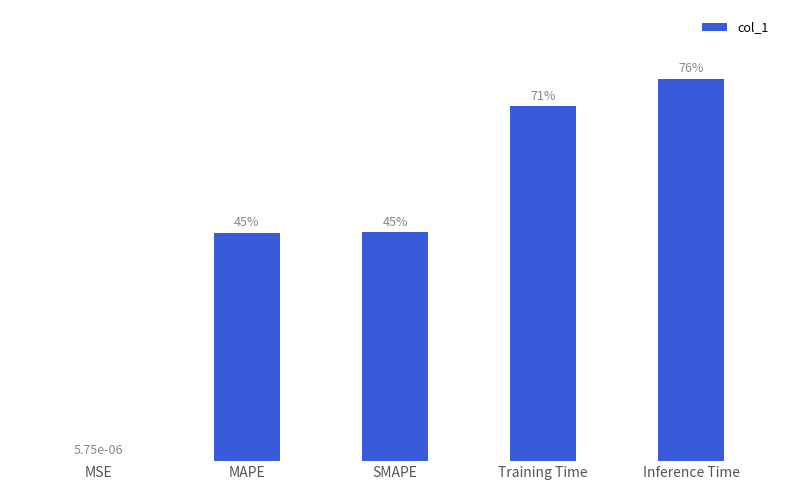

Is it true that the value at MAPE is 0.5?

True